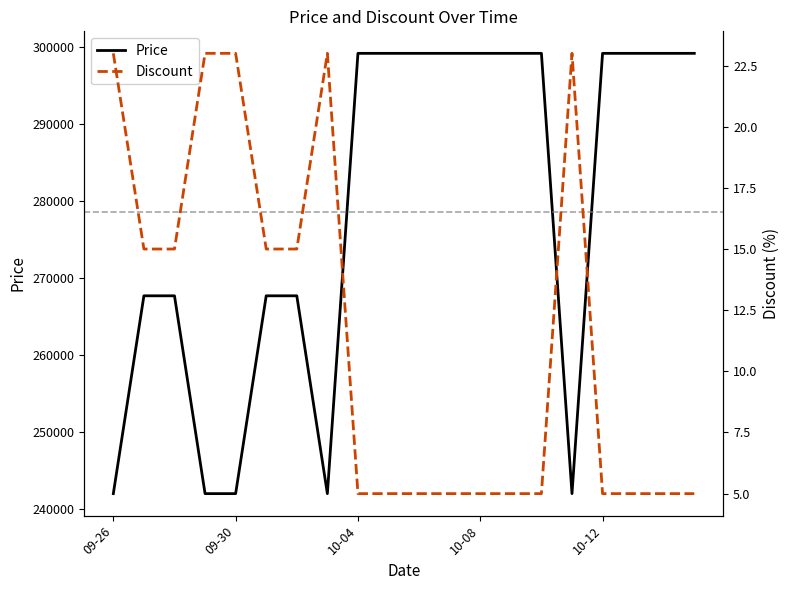

Reading left to right, extract all data points from this chart.

Price: 242000	267700	267700	242000	242000	267700	267700	242000	299200	299200	299200	299200	299200	299200	299200	242000	299200	299200	299200	299200
Discount: 23	15	15	23	23	15	15	23	5	5	5	5	5	5	5	23	5	5	5	5